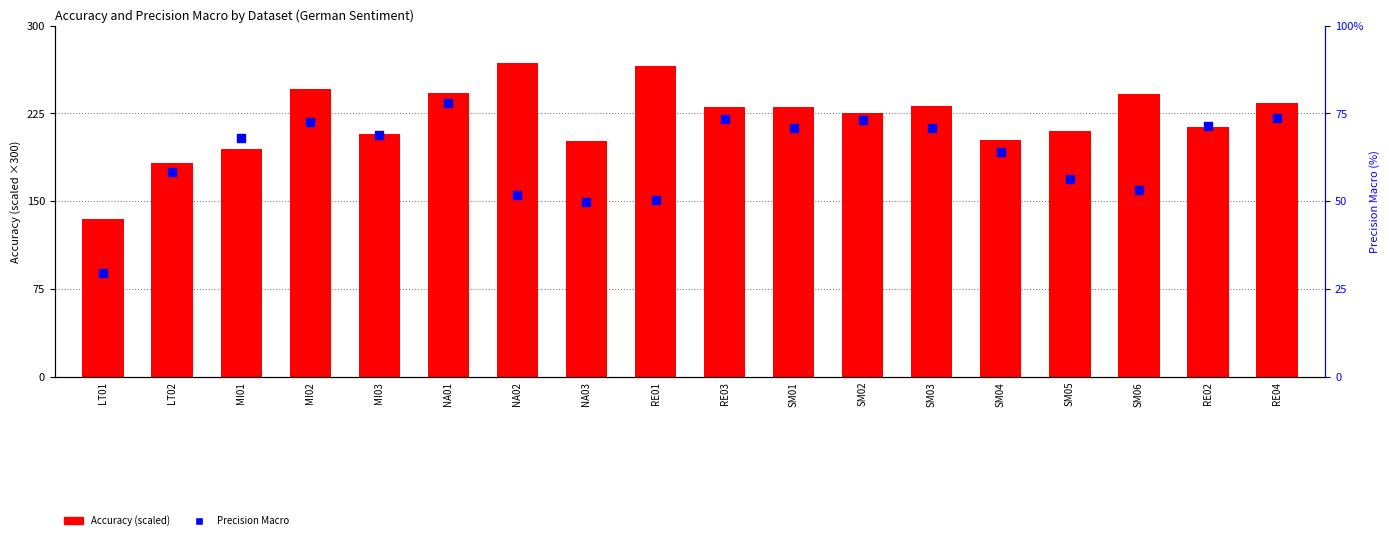

Which series reaches the maximum Y coordinate?

Accuracy